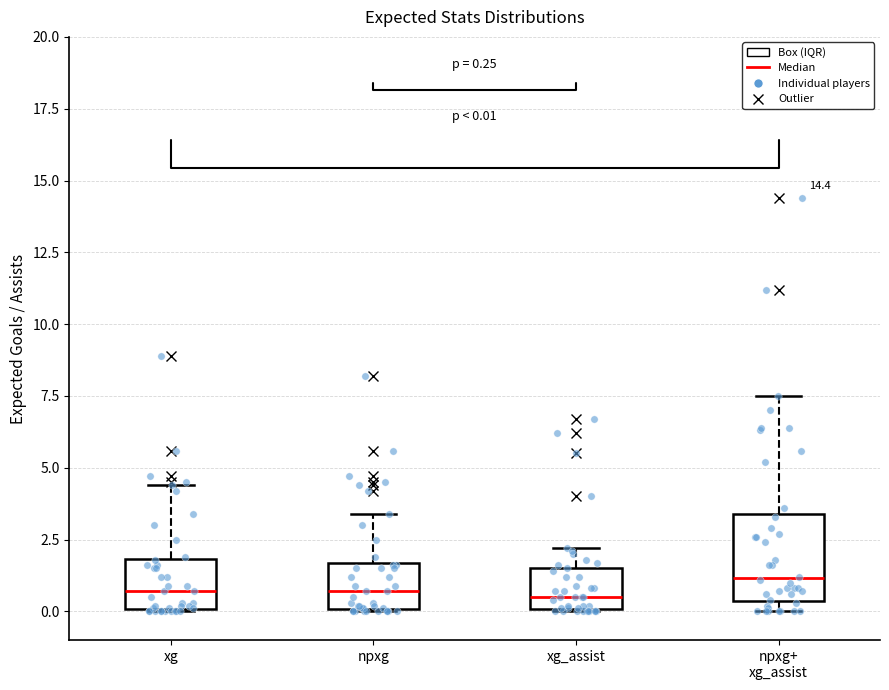

Comparing the boxes themselves (not the whiskers), which one is the tallest?

npxg+ xg_assist